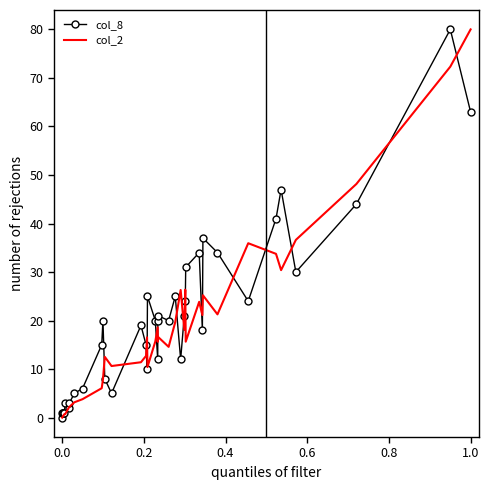

What are all the series names shown in the legend?

col_8, col_2